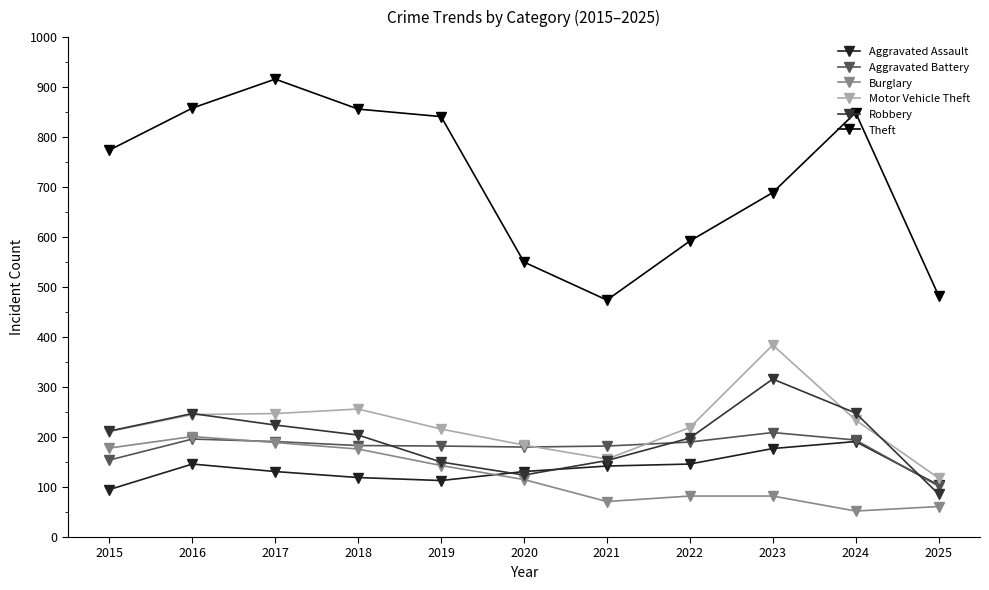

True or false: Burglary and Motor Vehicle Theft cross at least once.

False